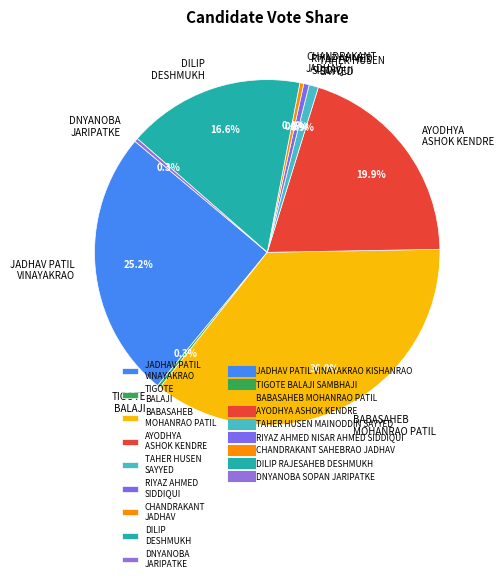

Is DILIP DESHMUKH the majority of the pie?

No